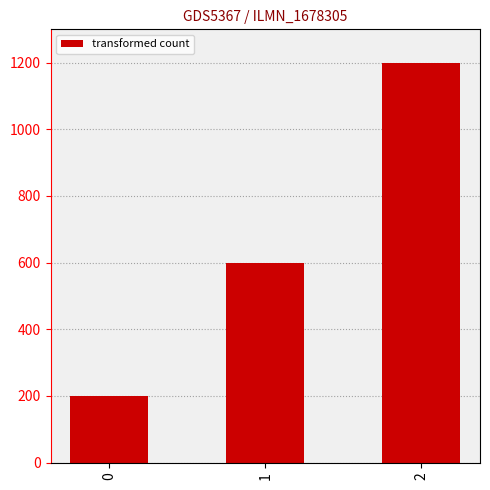

Reading left to right, transcribe all the data shown in this chart.

0=200	1=600	2=1200